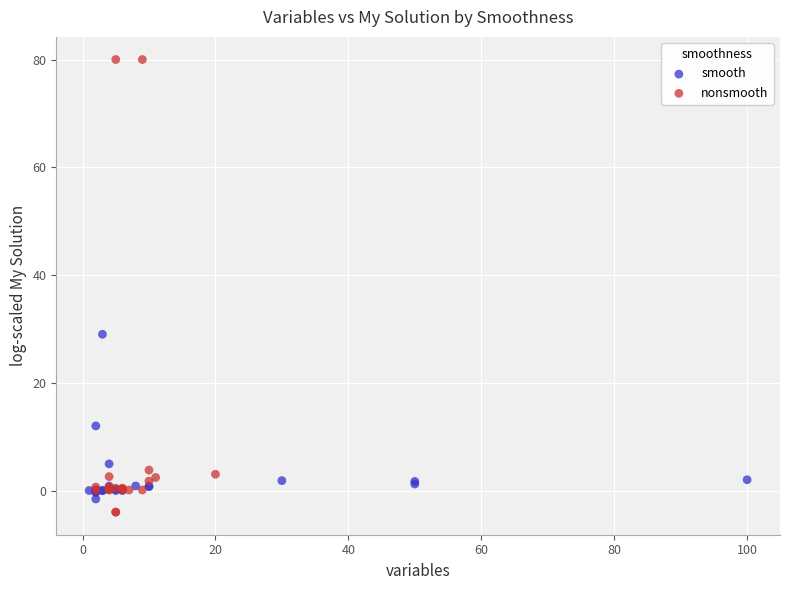

Which series has the widest spread of Y values?

nonsmooth